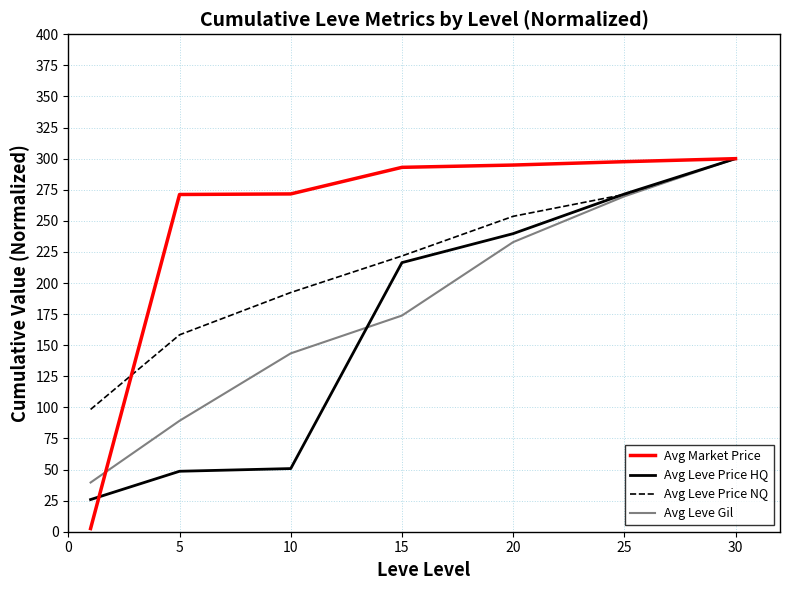

How many categories are shown in the chart?

7